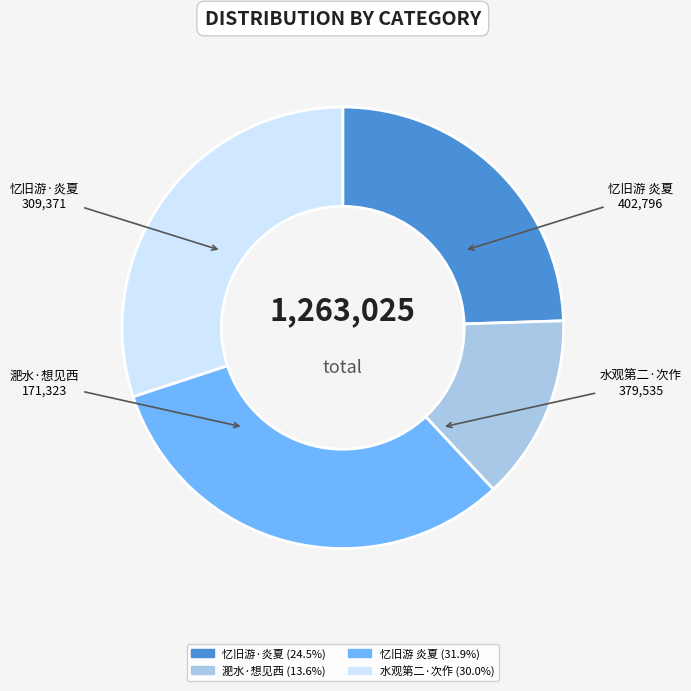

What is the ratio of the value at 淝水·想见西 to the value at 忆旧游·炎夏?

0.6